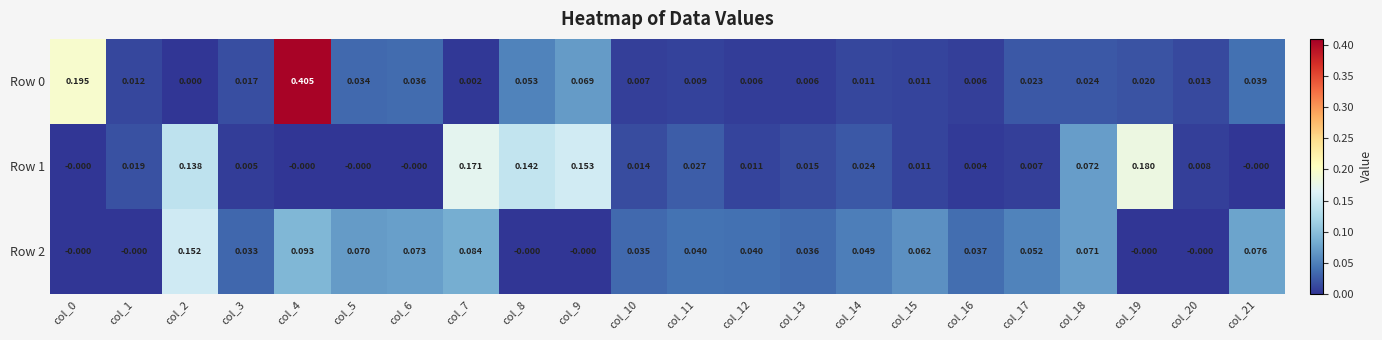

Is the value of Row 0 at col_11 greater than the value of Row 2 at col_7?

No